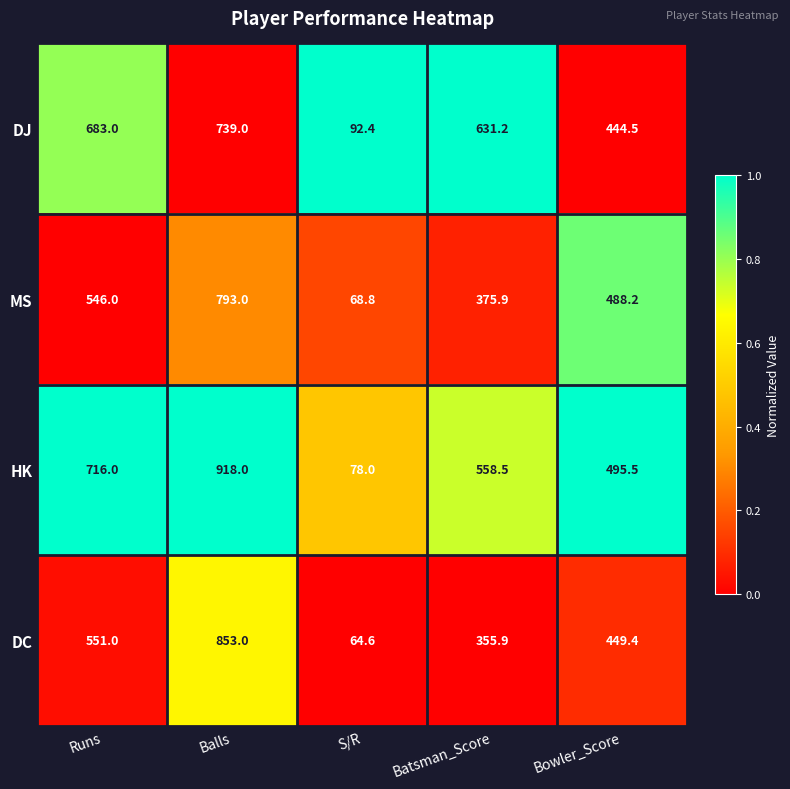

The DC series shows 355.9 at Batsman_Score. True or false?

True